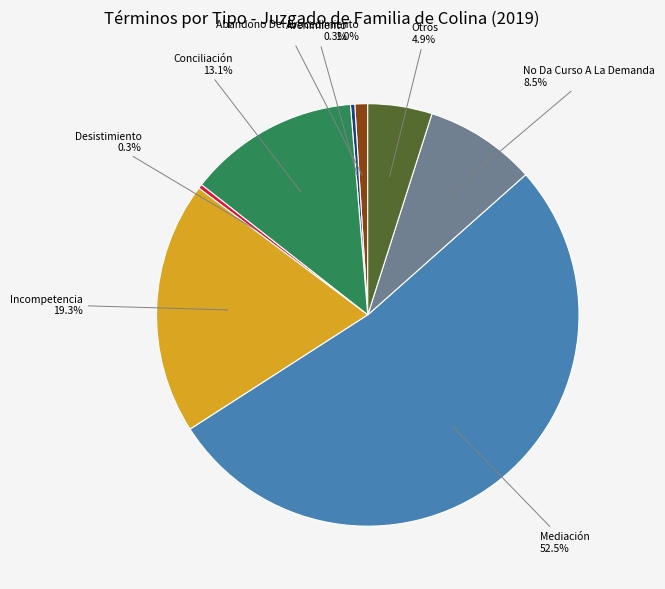

Do Desistimiento and Conciliación together represent more than half of the pie?

No